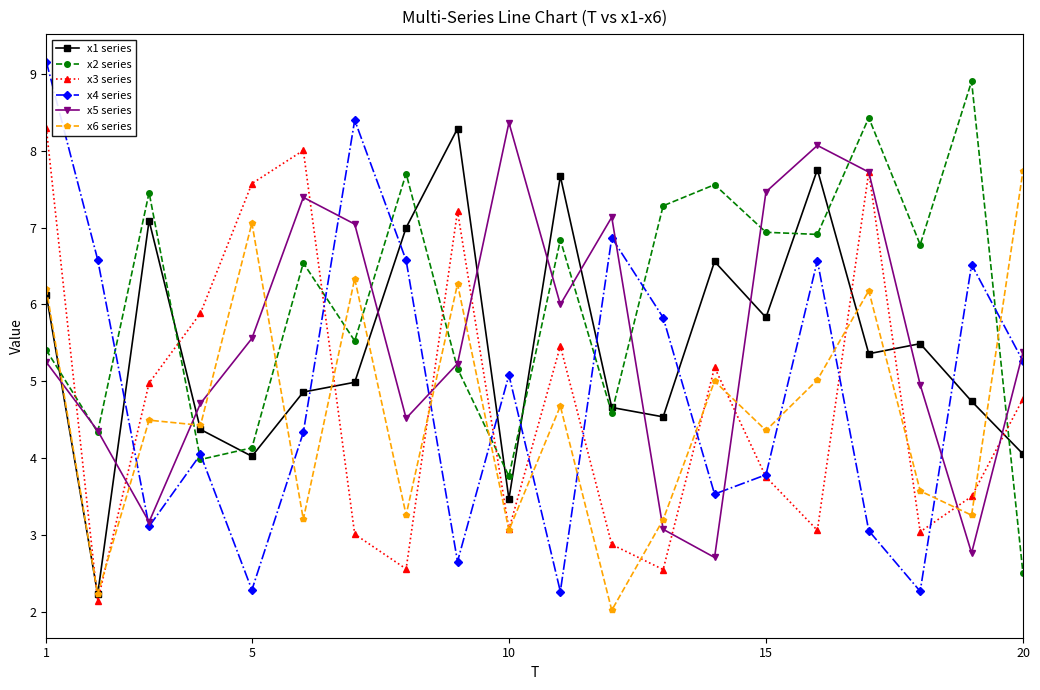

What is the smallest value displayed?

2.0